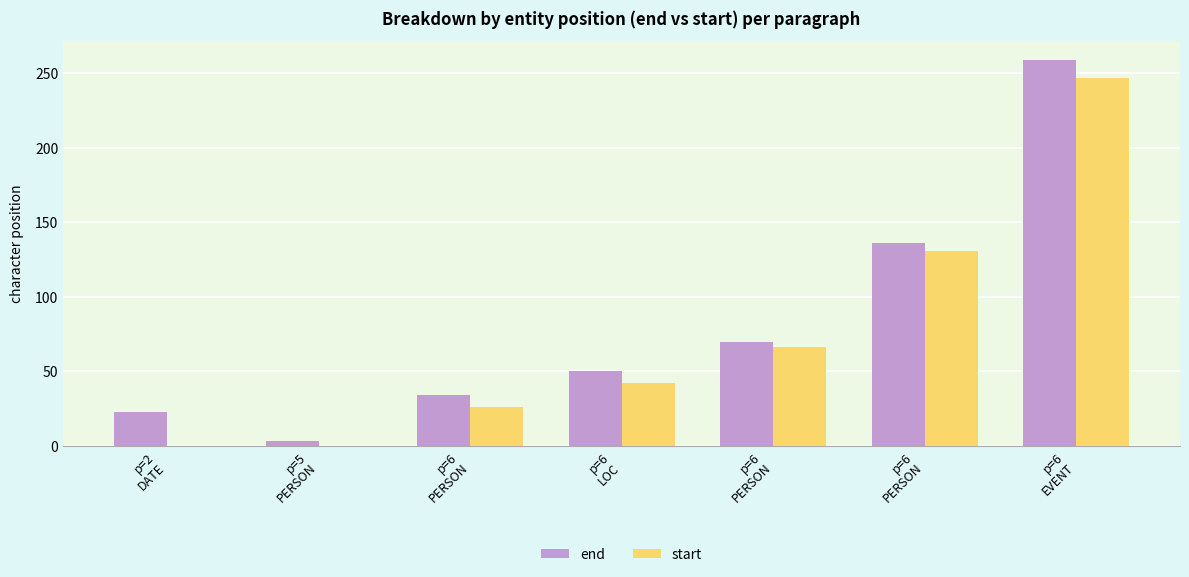

What is the sum of all end values?

575